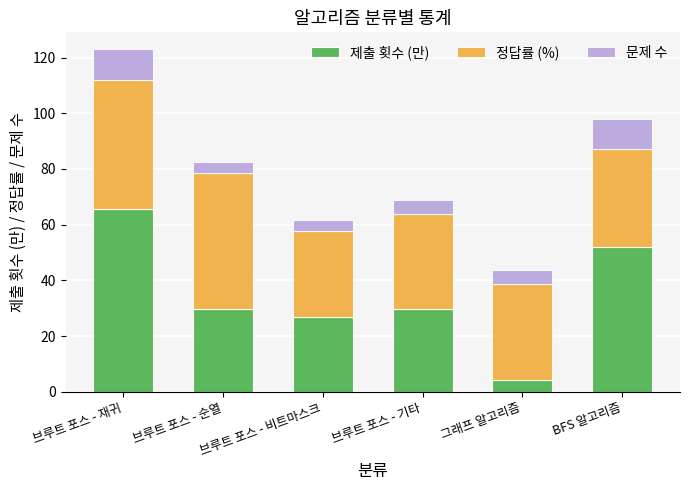

At which category is the sum across all series the highest?

브루트 포스 - 재귀